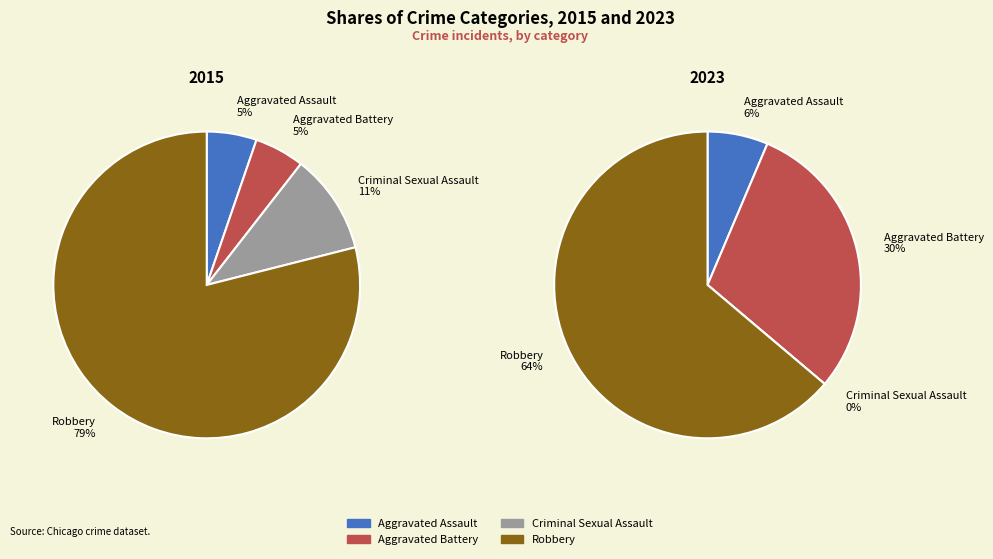

How many segments does this pie chart have?

4